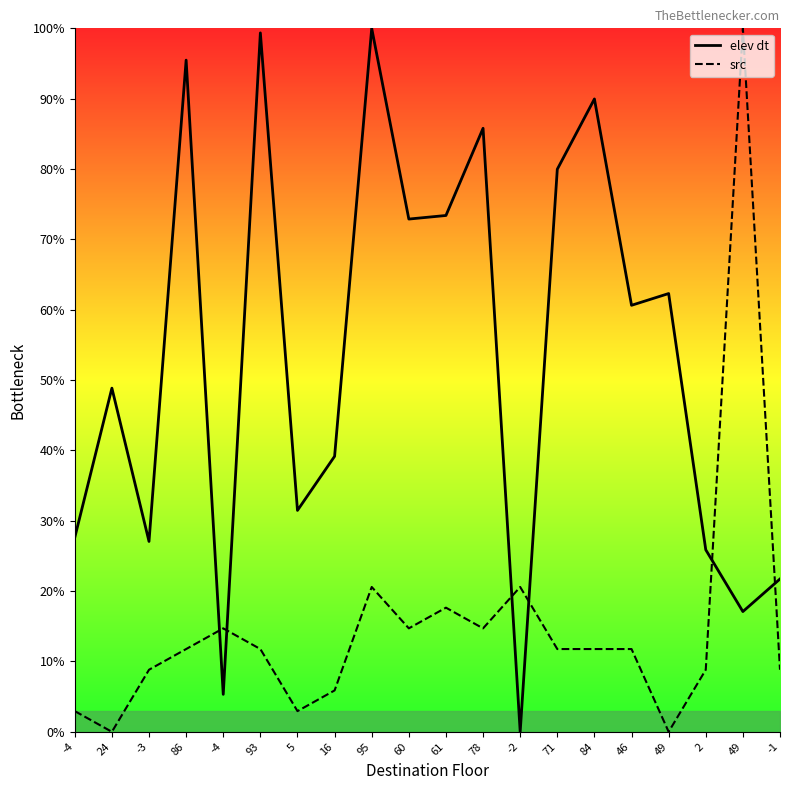

The elev dt series shows 40.9 at 78. True or false?

False